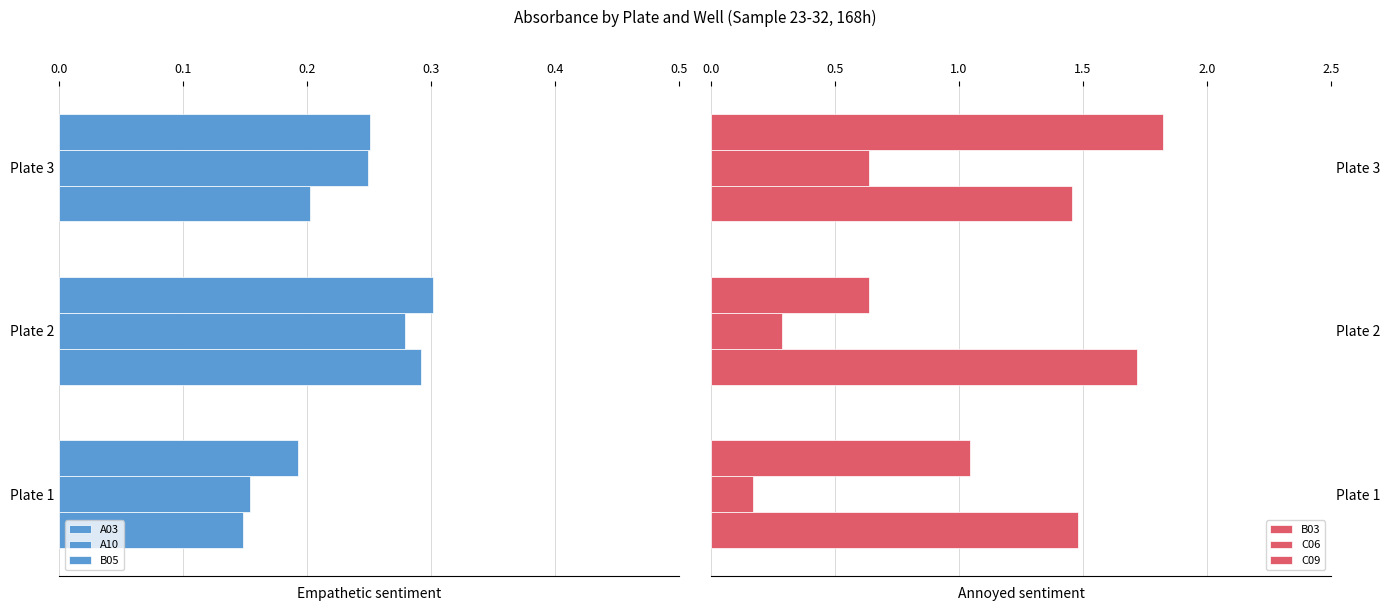

What are all the series names shown in the legend?

A03, A10, B05, B03, C06, C09